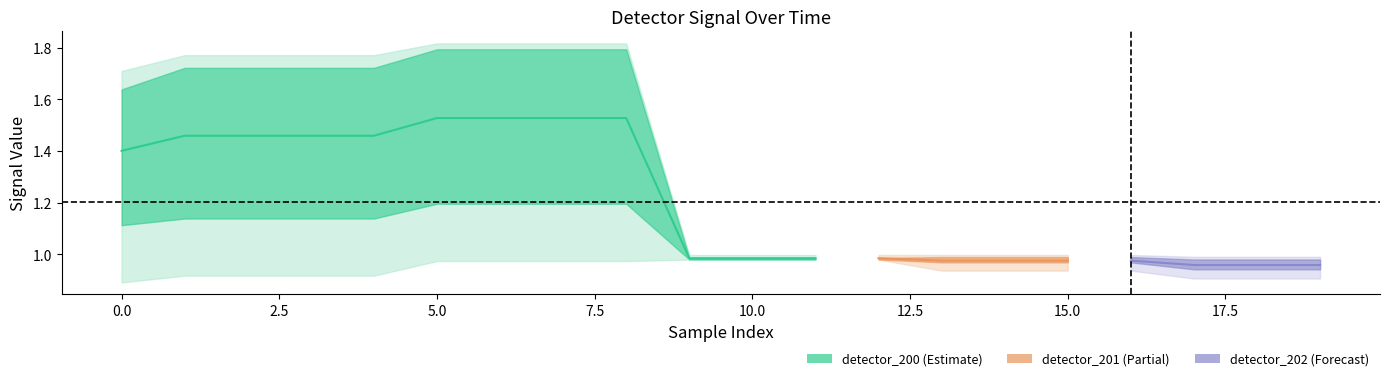

Which has a higher value, 19 or 7?

7